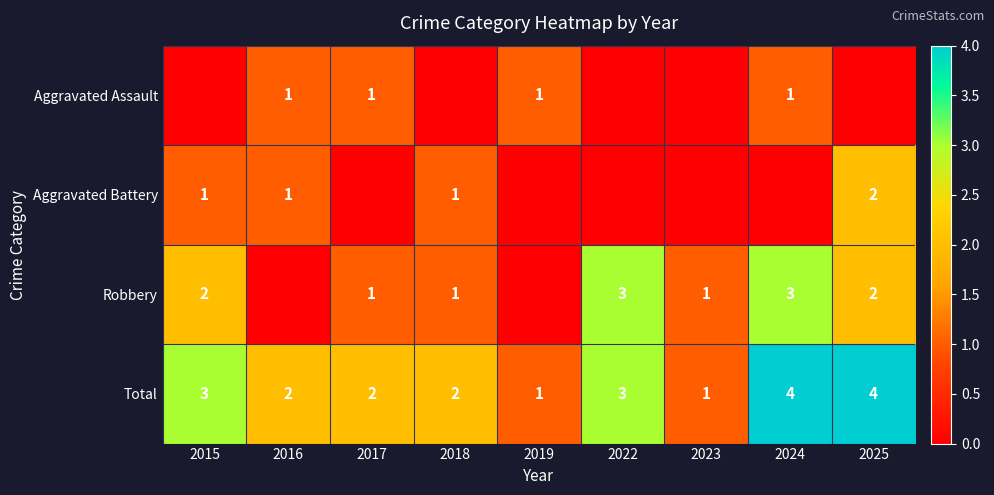

What is the total value across all series at 2025?

8